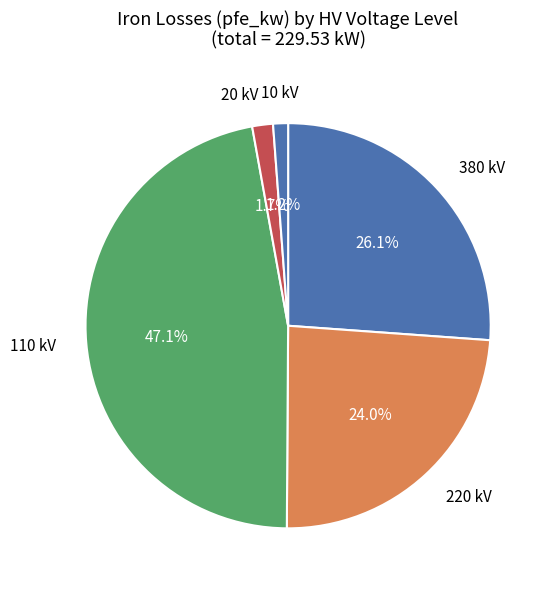

How many segments does this pie chart have?

5